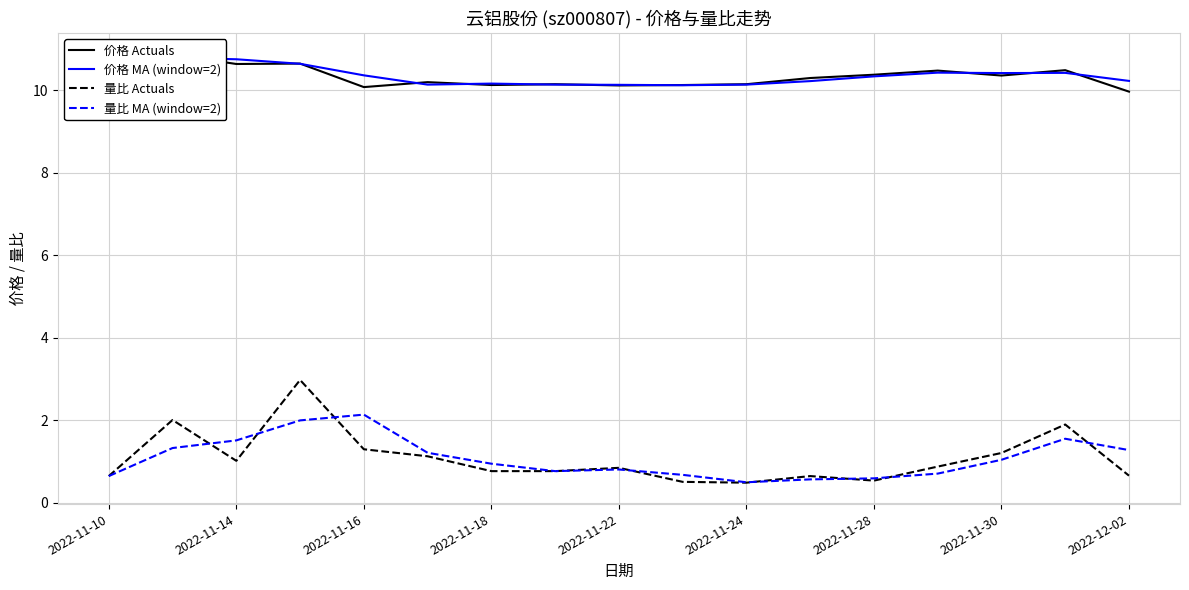

The 量比 Actuals series shows 0.5 at 2022-11-28. True or false?

True